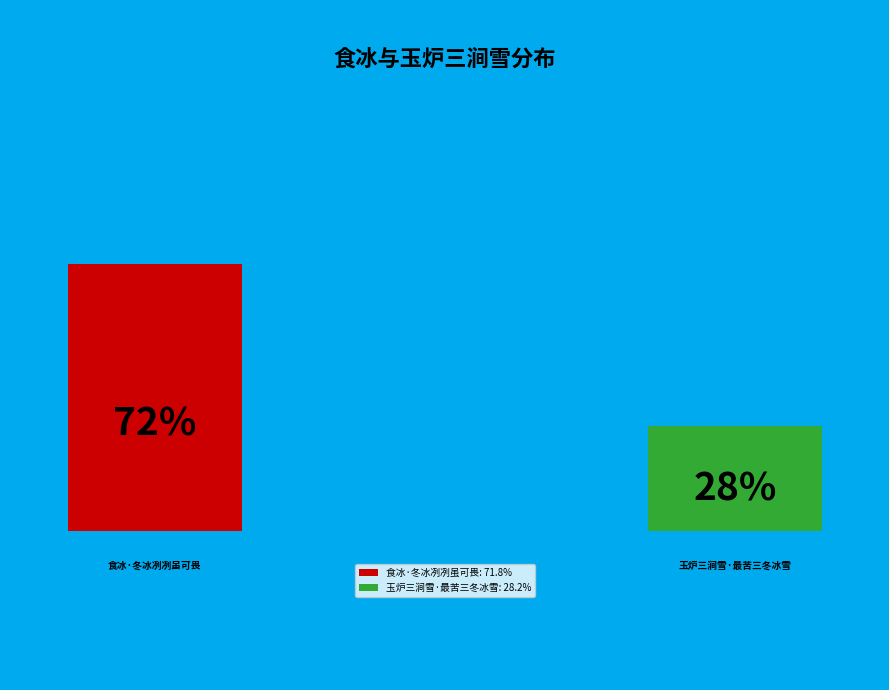

Is there any slice that represents more than half of the pie?

Yes